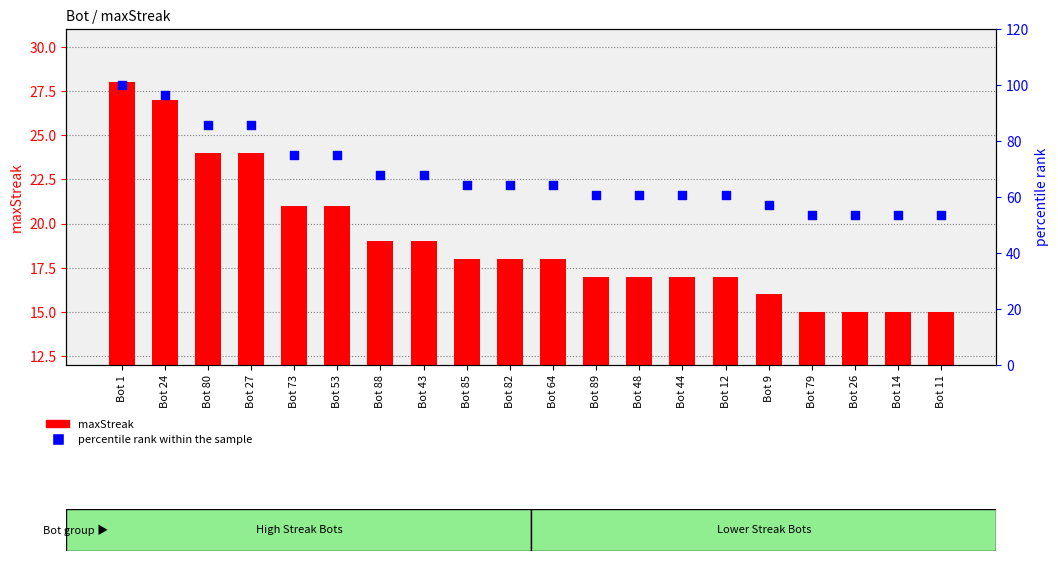

What is the total value across all series at Bot 43?

86.9